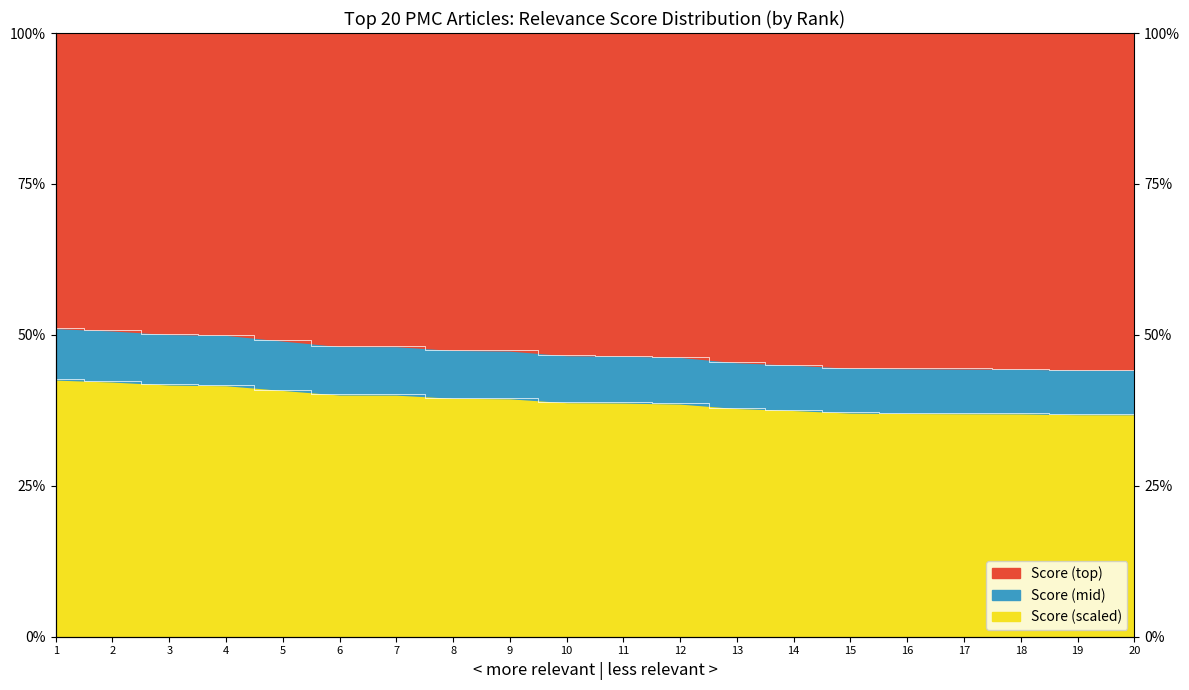

What is the sum of all values?

9.4